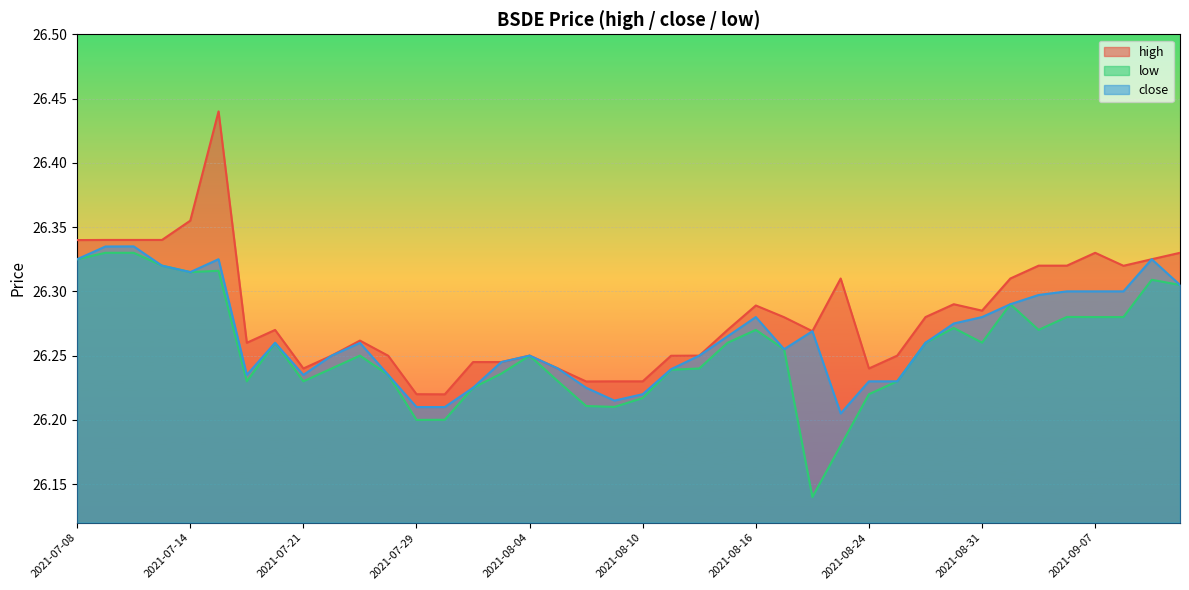

What is the total value across all series at 2021-09-07?

78.9